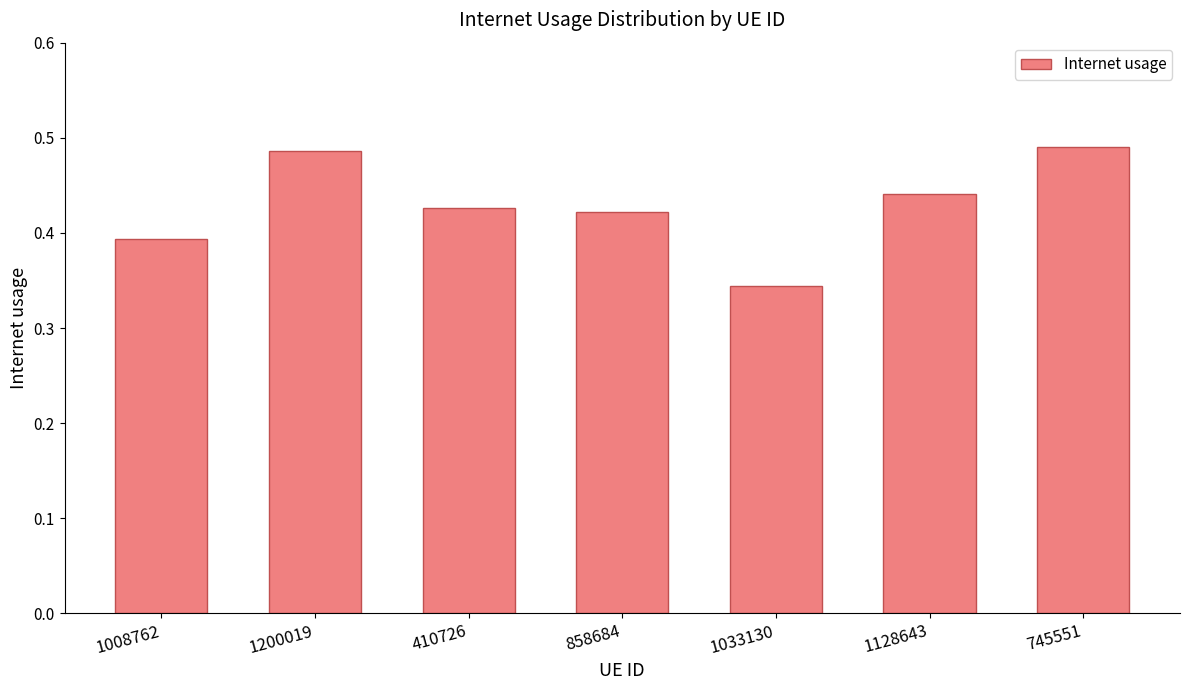

The chart shows a value of 0.3 at 745551. True or false?

False